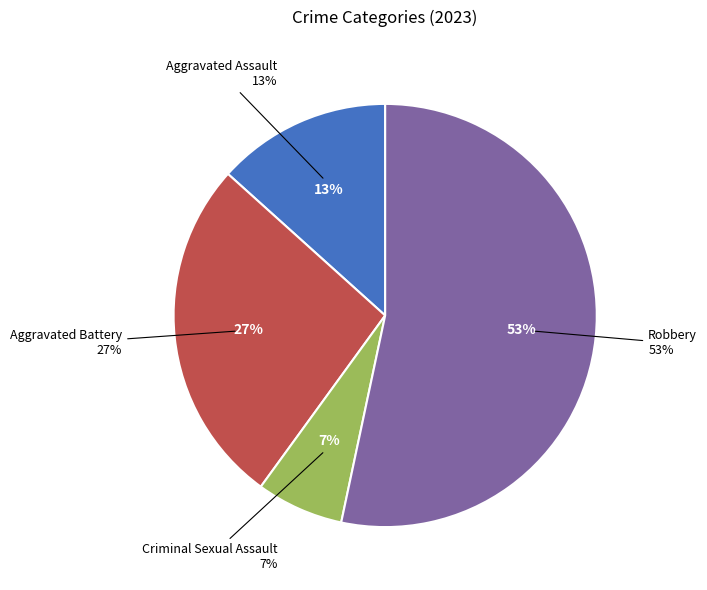

The Criminal Sexual Assault slice represents 13% of the pie. True or false?

False